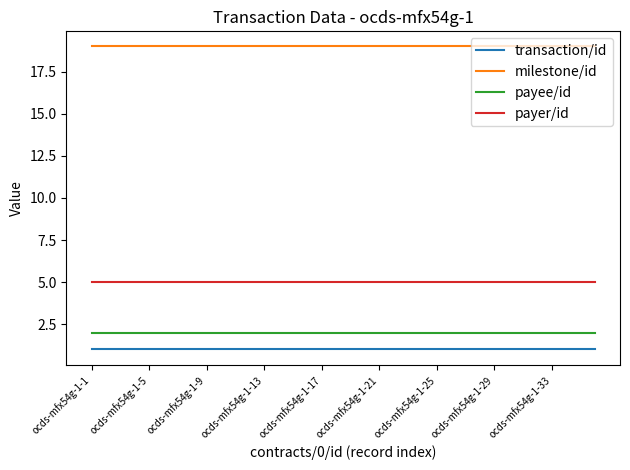

What is the minimum value shown in the chart?

1